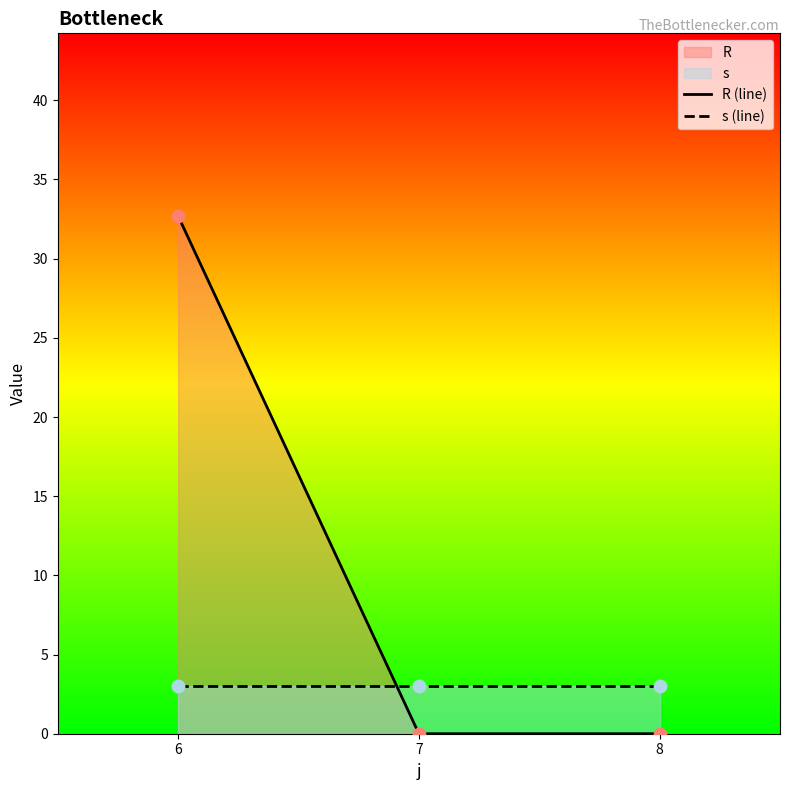

Which series contains the highest Y value?

R (line)